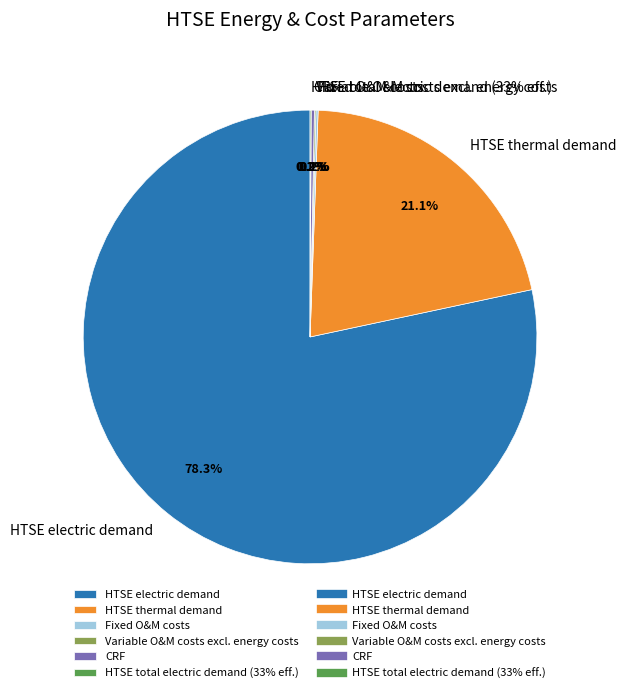

What is the majority slice?

HTSE electric demand